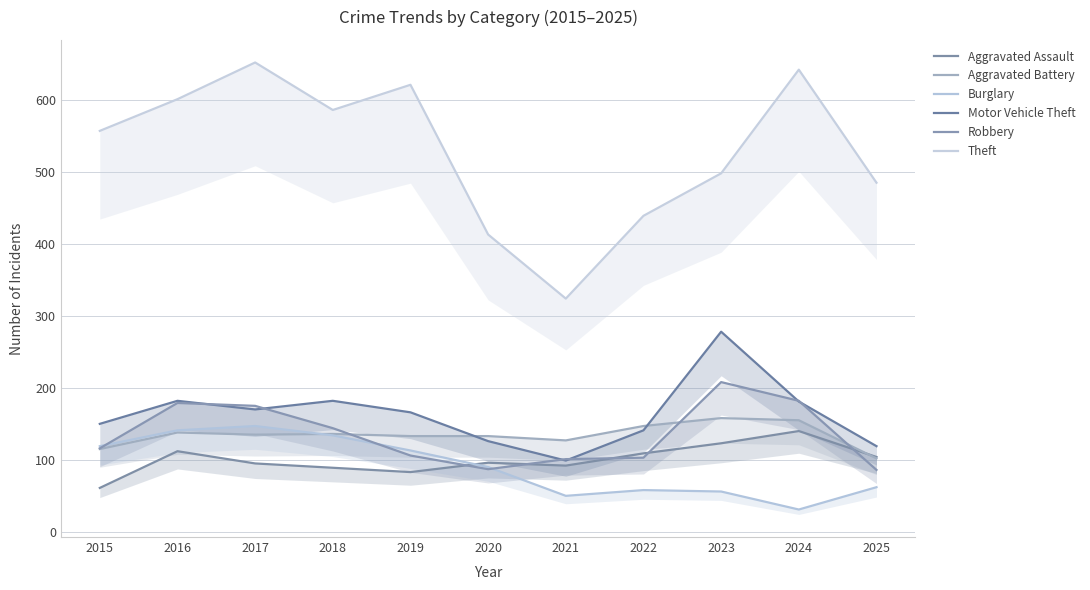

The value of Theft at 2020 is 413. True or false?

True